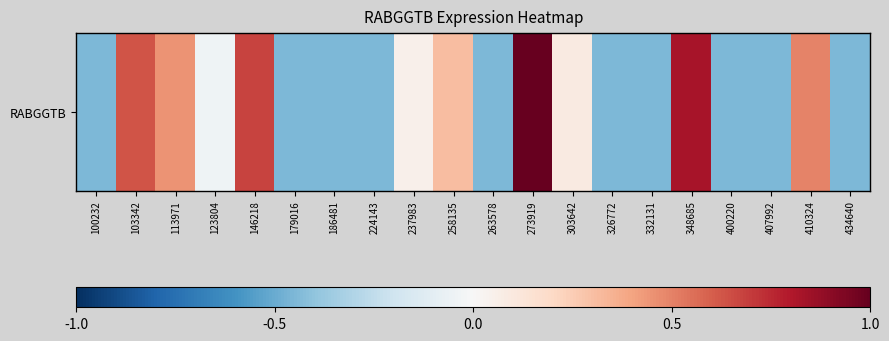

Reading right to left, list all the values displayed in this chart.

-0.4	0.5	-0.4	-0.4	0.8	-0.4	-0.4	0.1	1.0	-0.4	0.3	0.1	-0.4	-0.4	-0.4	0.7	-0.0	0.5	0.6	-0.4